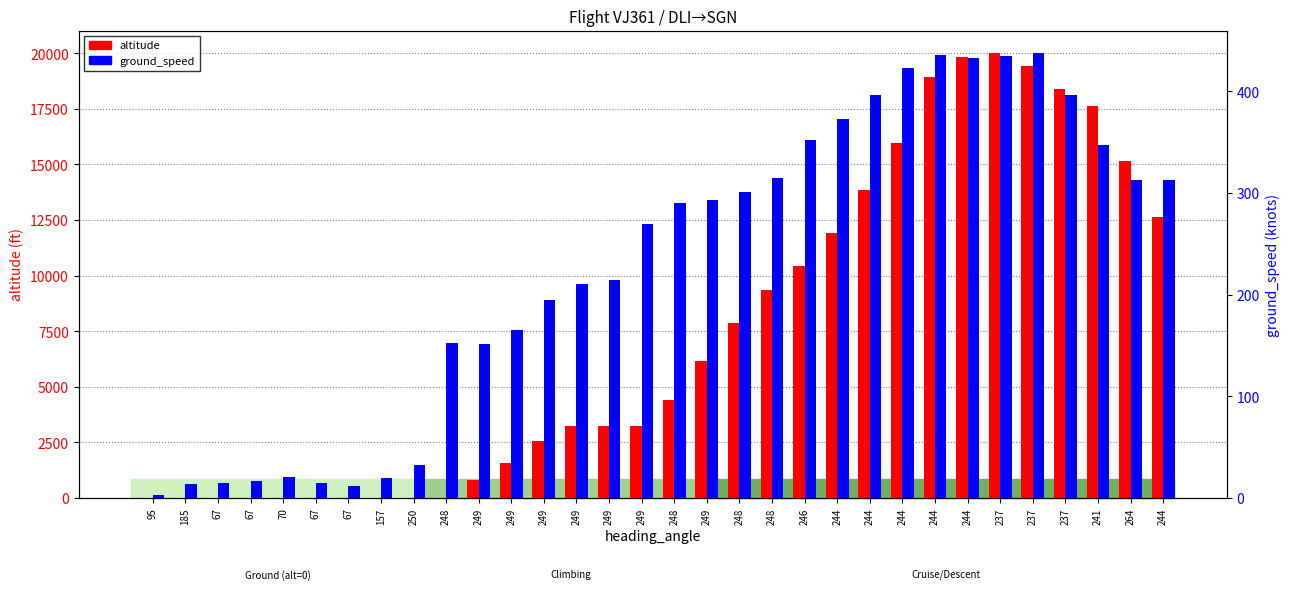

Which series has the largest total across all categories?

altitude